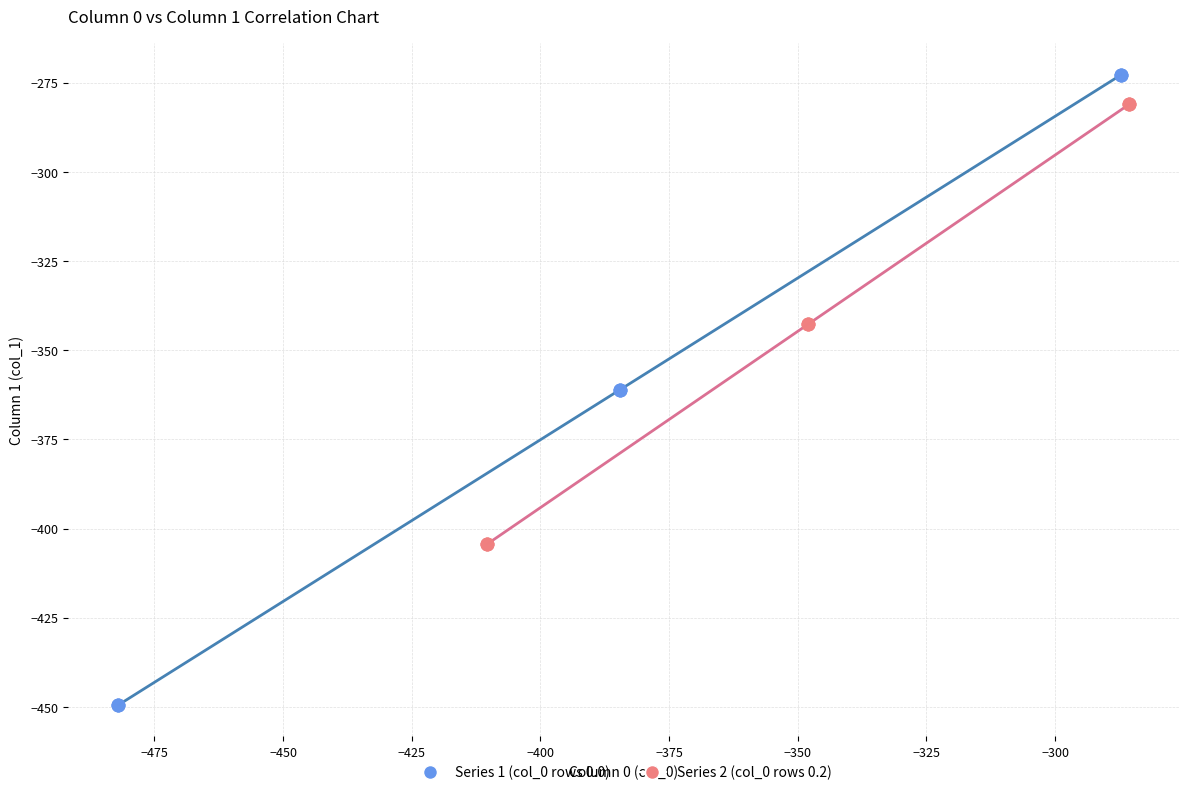

Which series has the largest Y range (max minus min)?

Series 1 (col_0 rows 0.0)